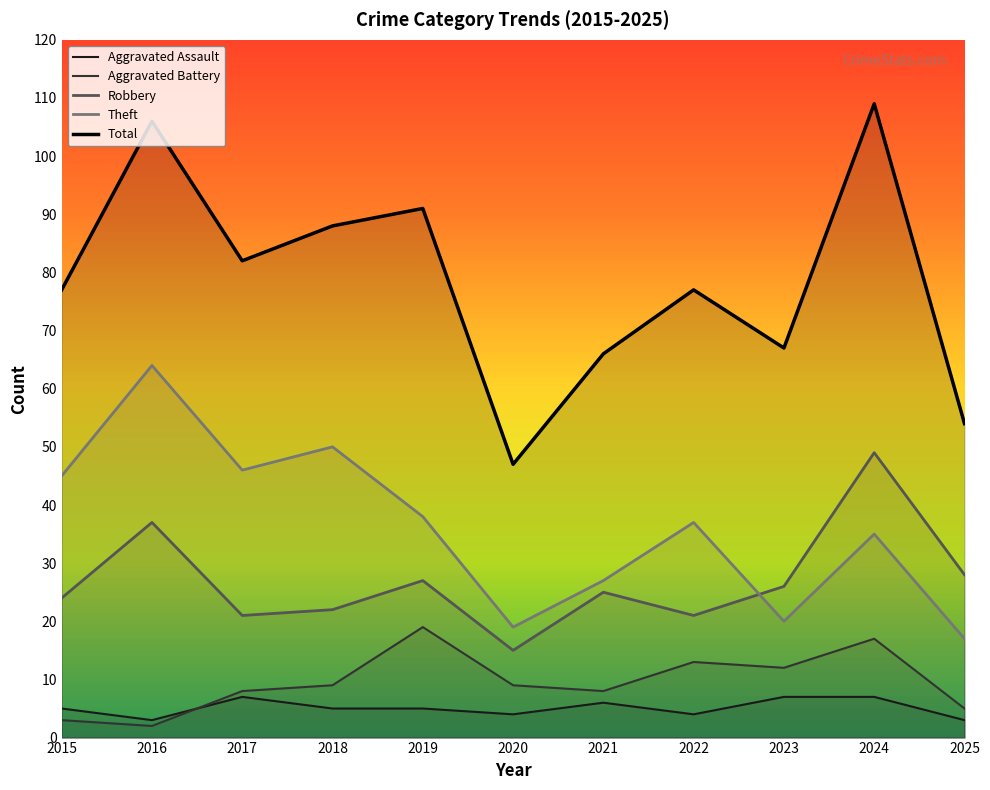

At how many categories does at least one series exceed 9?

11